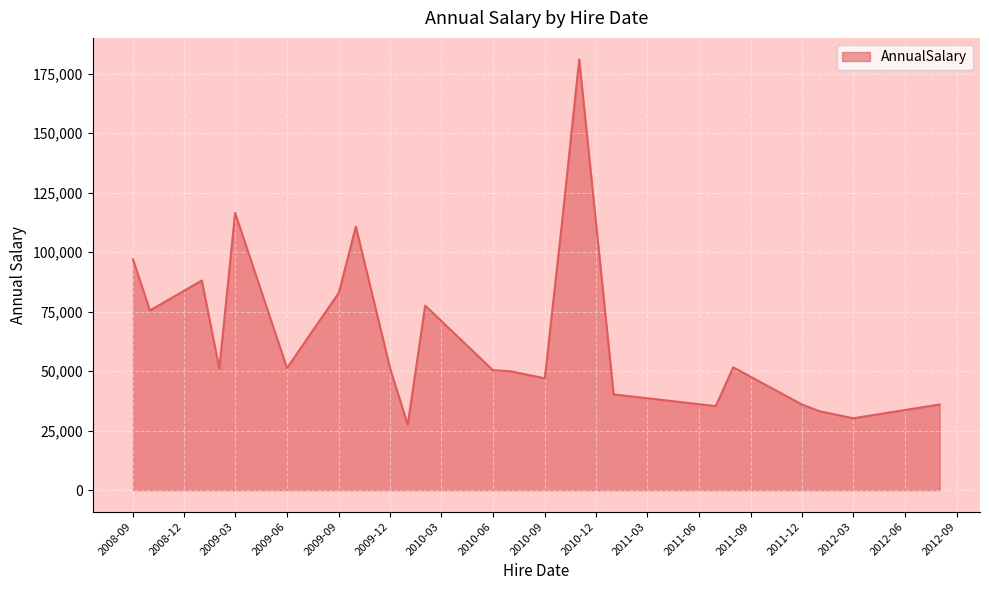

What is the difference between the maximum and minimum values?

153500.0